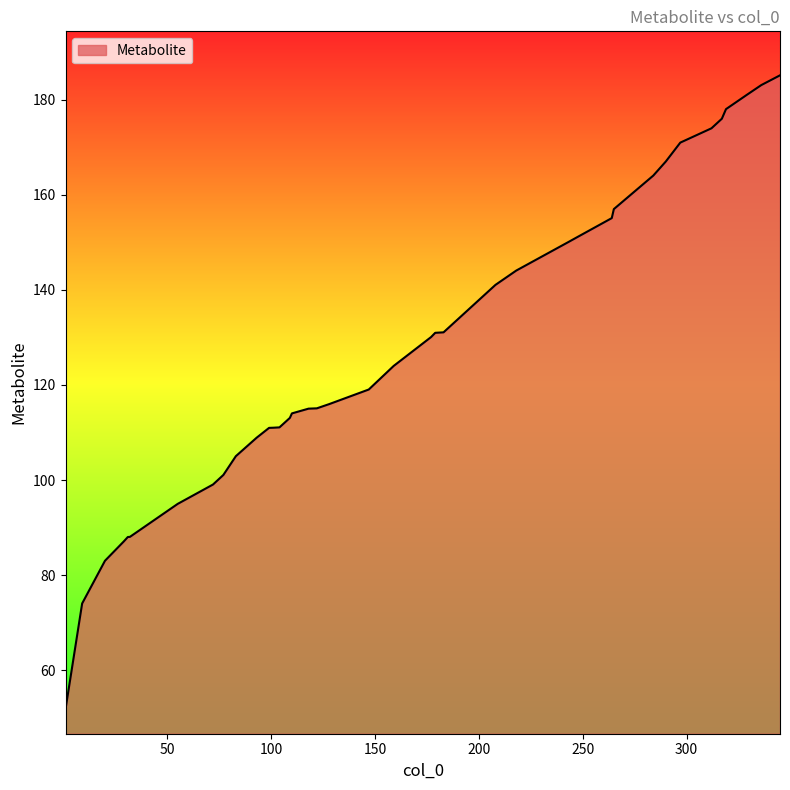

What is the difference between the maximum and minimum values?

133.4